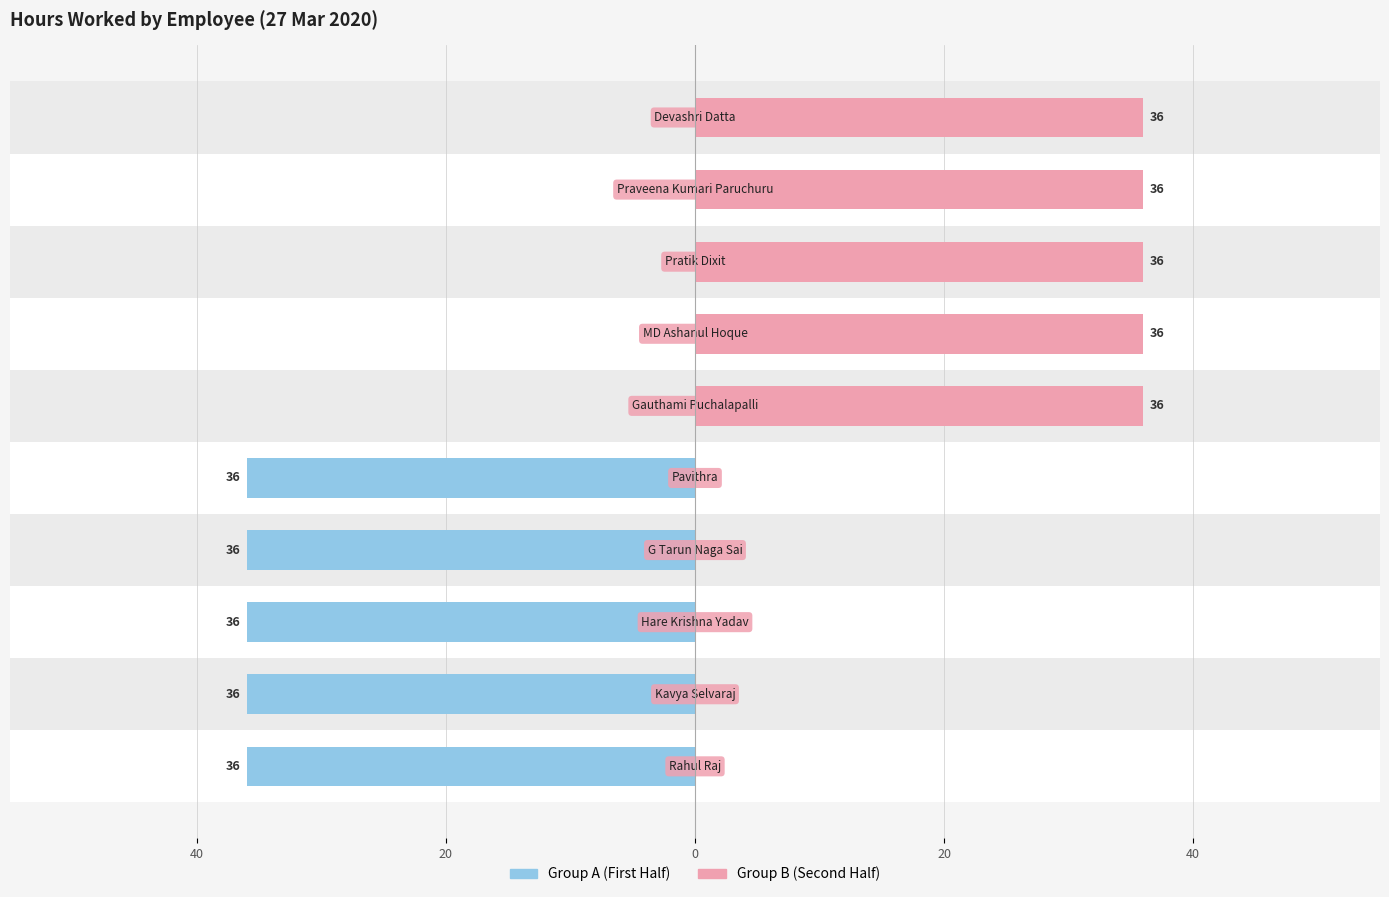

Reading right to left, transcribe all the data shown in this chart.

Group A (First Half): 0	0	0	0	0	-36	-36	-36	-36	-36
Group B (Second Half): 36	36	36	36	36	0	0	0	0	0